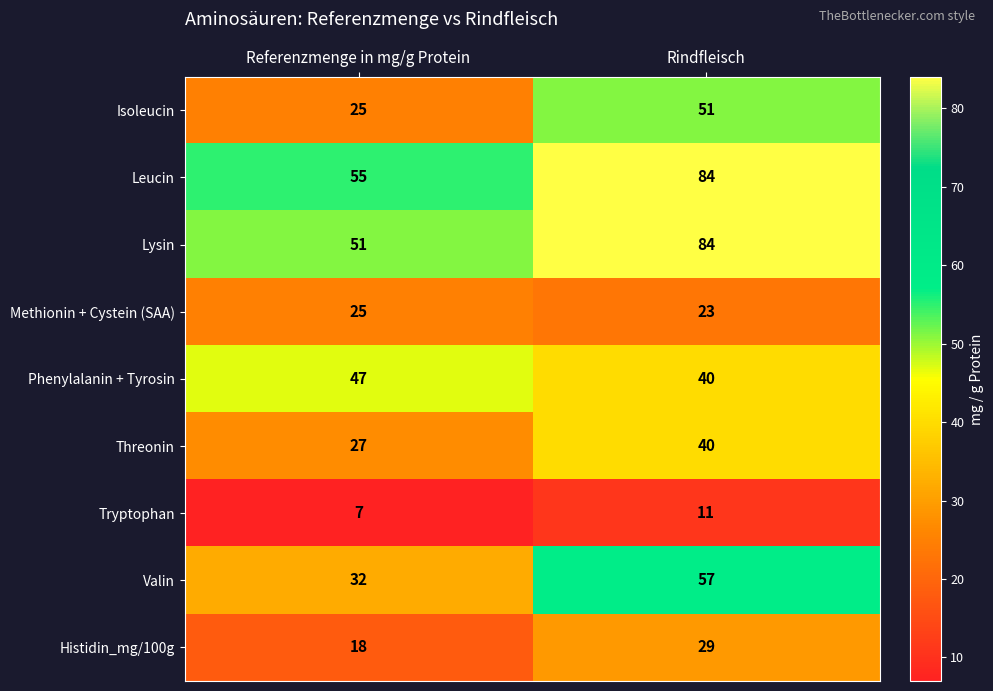

Which series has the largest range (max minus min)?

Lysin